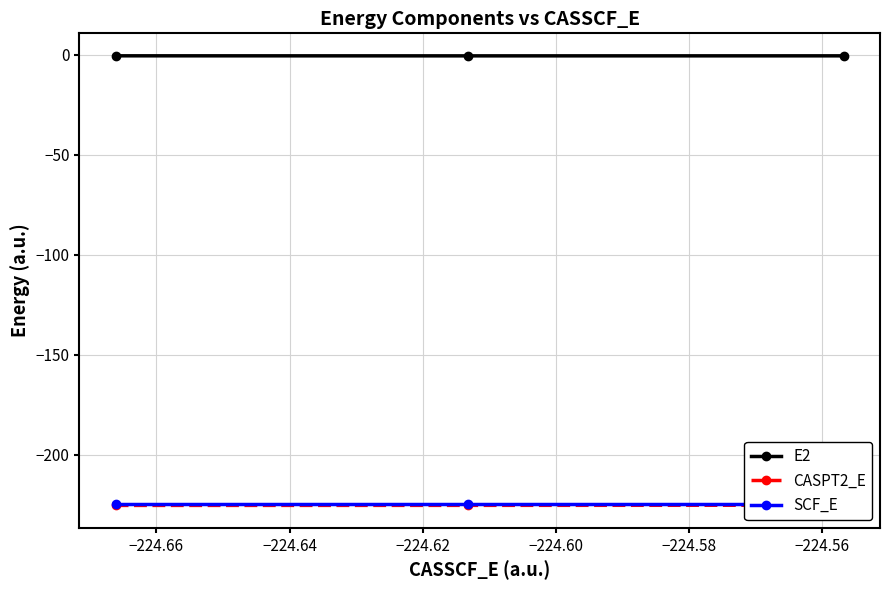

Reading right to left, list all the values displayed in this chart.

E2: -0.6	-0.6	-0.6
CASPT2_E: -225.1	-225.2	-225.2
SCF_E: -224.5	-224.5	-224.5